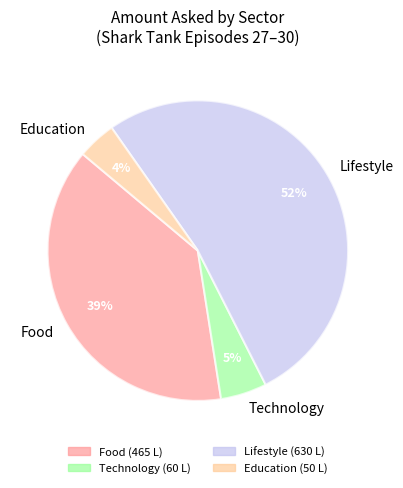

Between Food and Lifestyle, which is larger?

Lifestyle